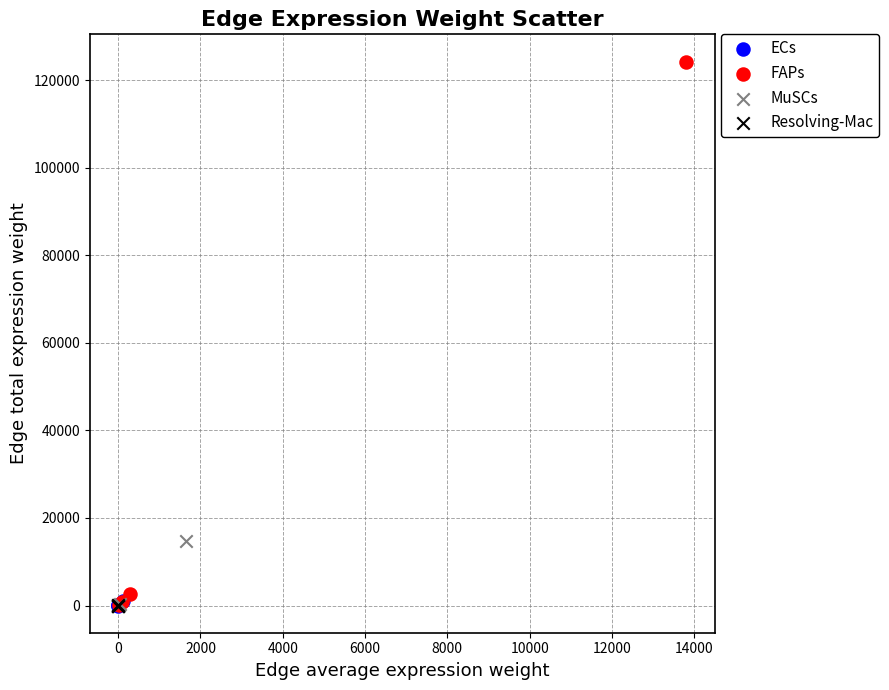

Which series reaches the maximum Y coordinate?

FAPs